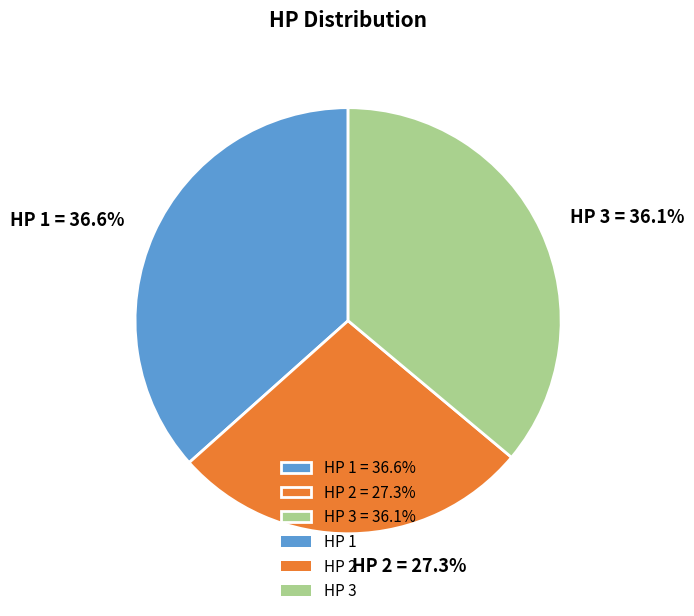

Which slice is the largest?

HP 1